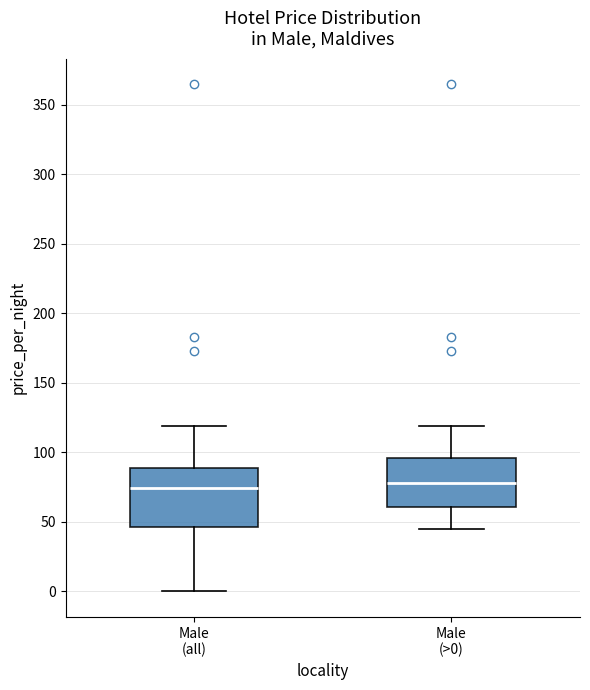

Reading left to right, transcribe this box plot: for each box, give where its median line is, the range the box spans, and where its two whiskers end, as read against the y-axis. The values are not printed on the chart, so give them approximately, as read against the axis.

Male (all): median 75, box 45 to 90, whiskers 0 to 120
Male (>0): median 80, box 60 to 95, whiskers 45 to 120